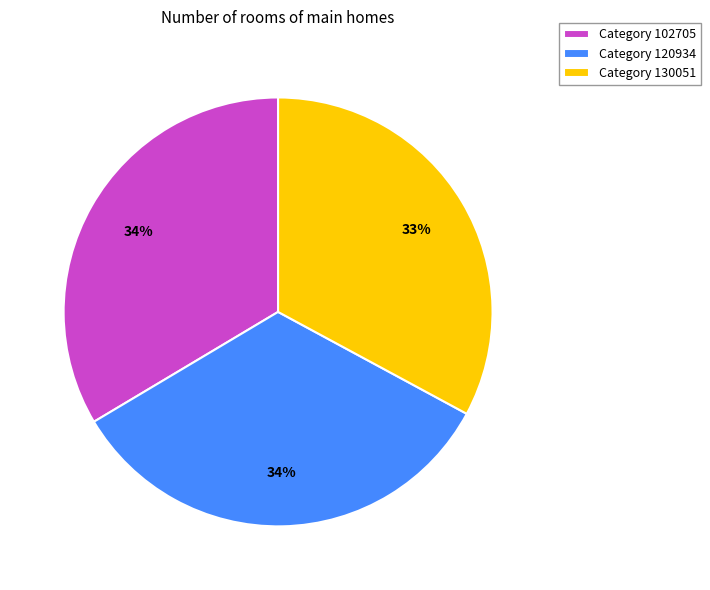

Which category has the smallest portion of the pie?

Category 130051